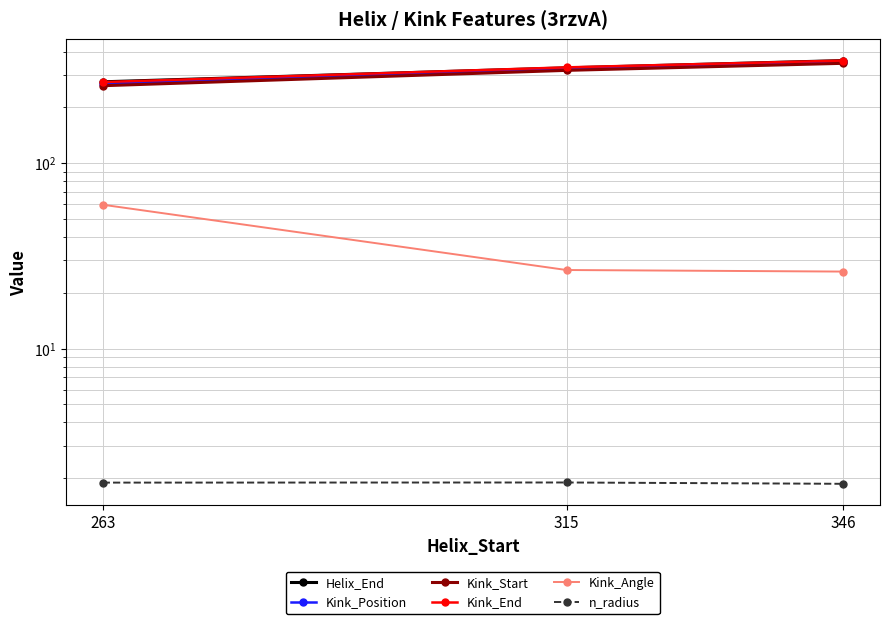

At how many categories does at least one series exceed 333?

1